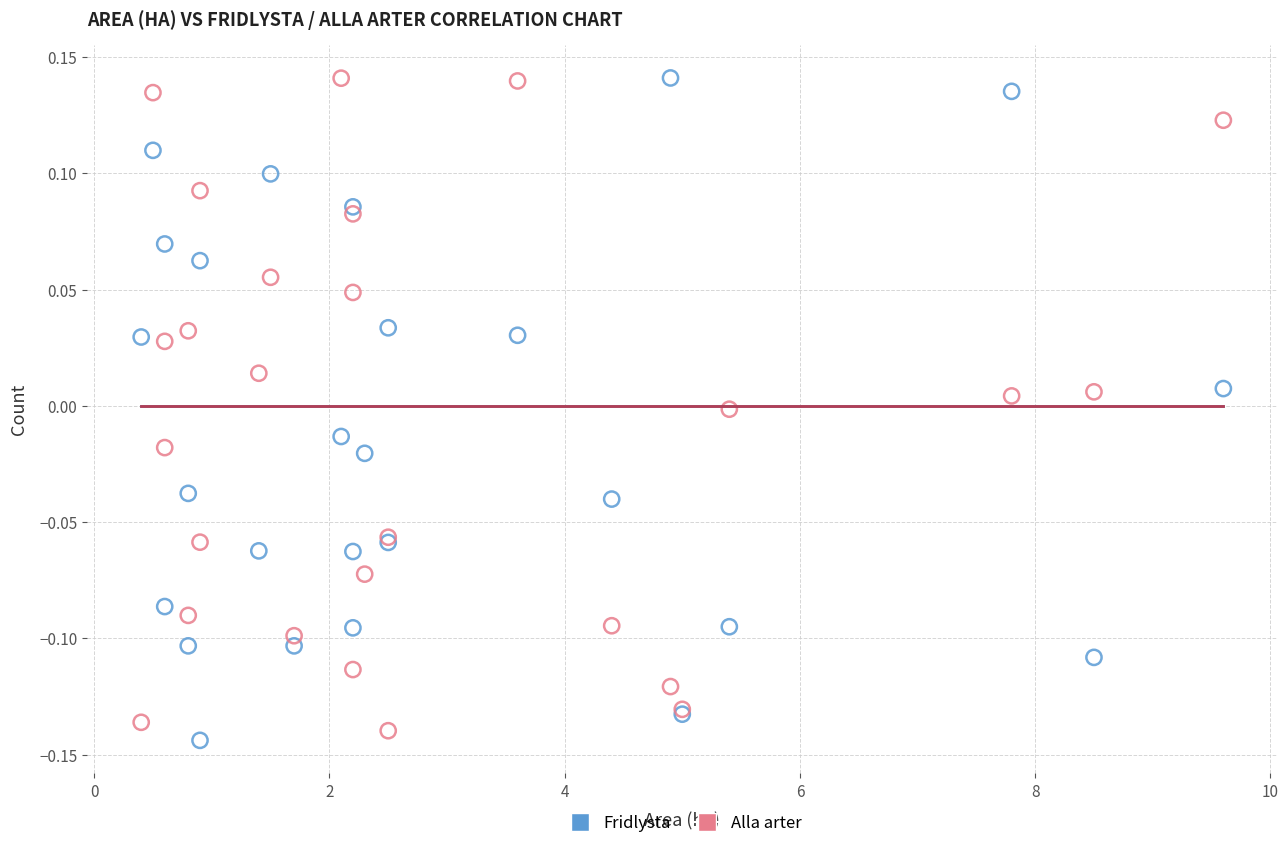

What are all the series names shown in the legend?

Fridlysta, Alla arter